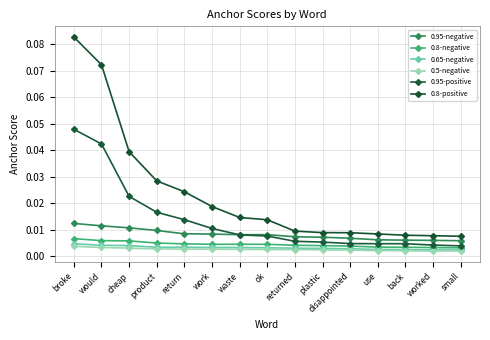

What is the sum of all 0.95-positive values?

0.2